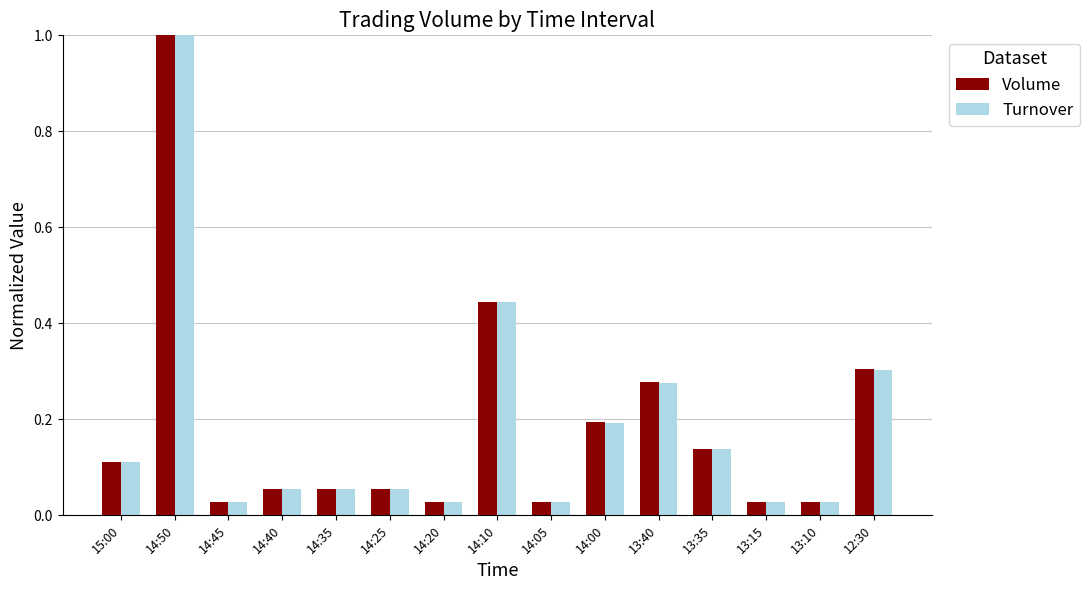

Is the value of Volume at 14:50 greater than the value of Turnover at 14:20?

Yes